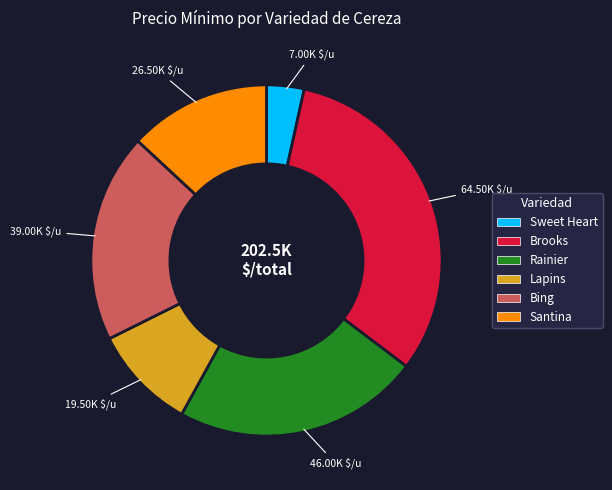

Is there any slice that represents more than half of the pie?

No